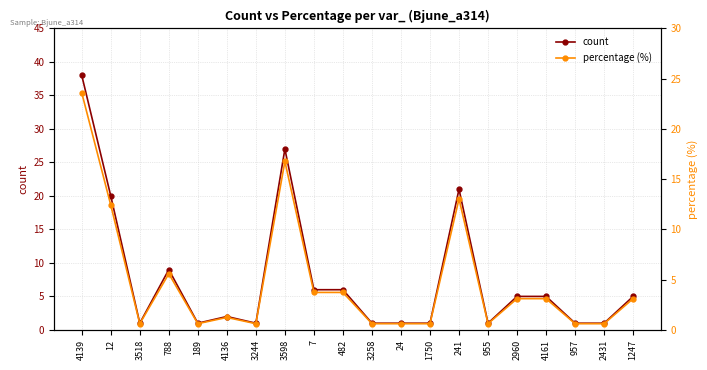

What is the average value of the percentage (%) series?

4.8